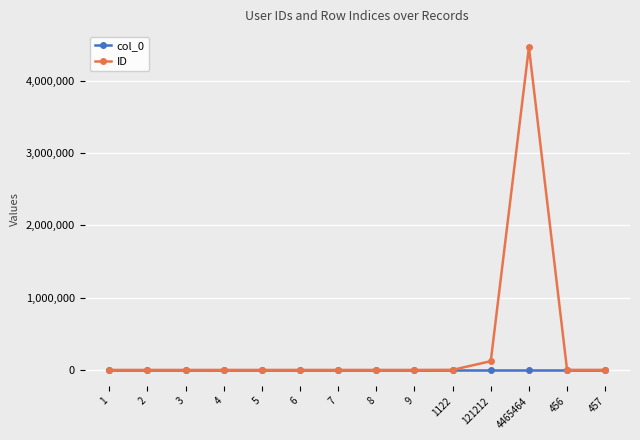

Which series has the largest total across all categories?

ID